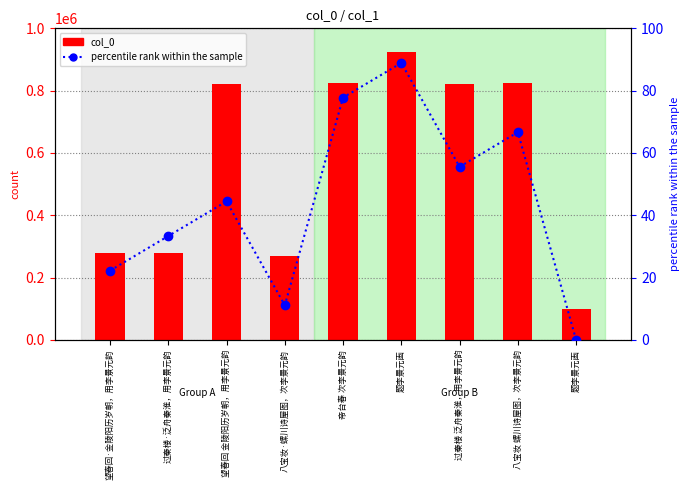

What is the average value of the col_0 series?

571486.3